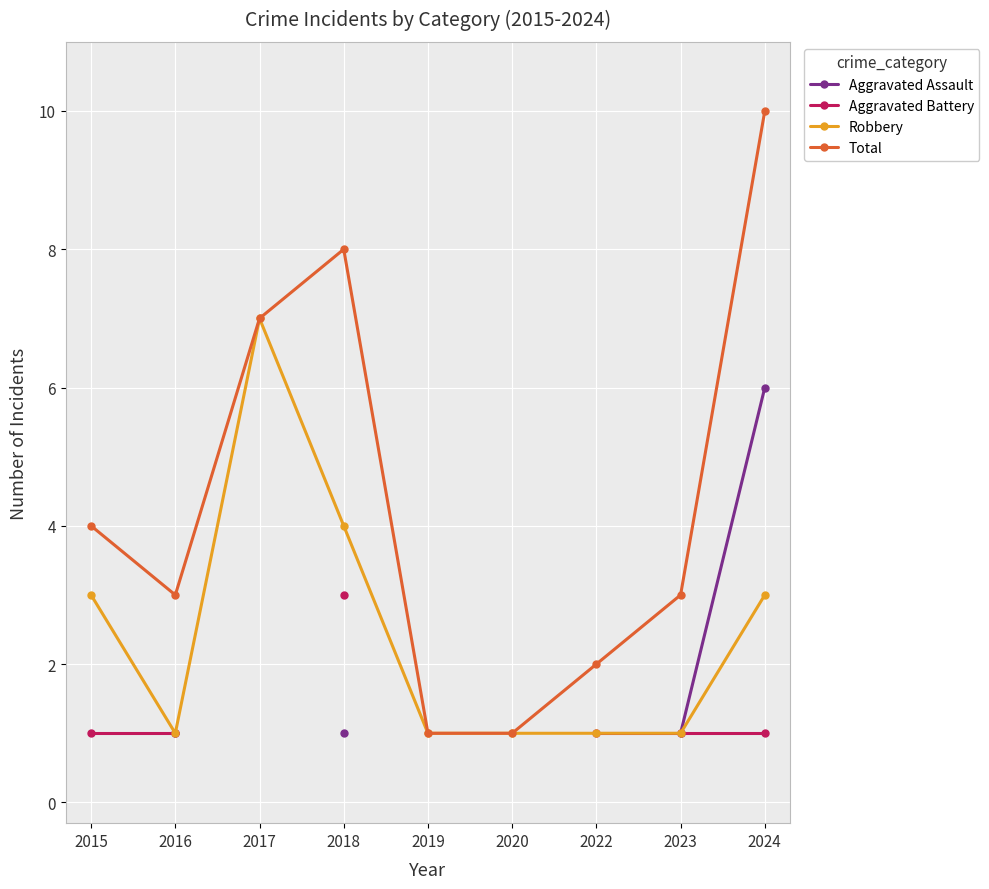

Is it true that Total equals 8.0 at 2018?

True